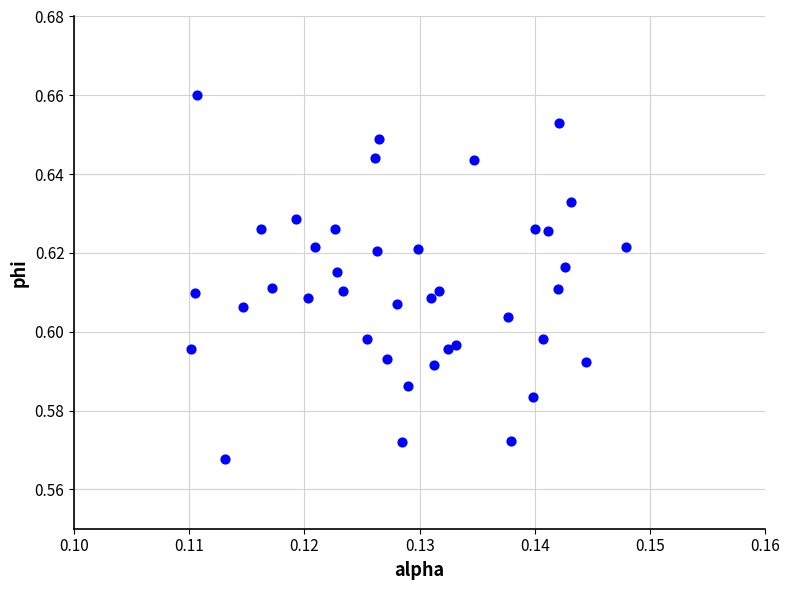

How many points are shown in the scatter plot?

40